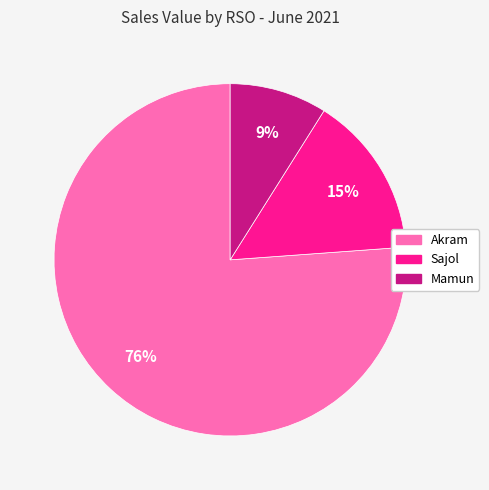

To the nearest percent, what is the difference between the Akram and Mamun slice percentages?

67%